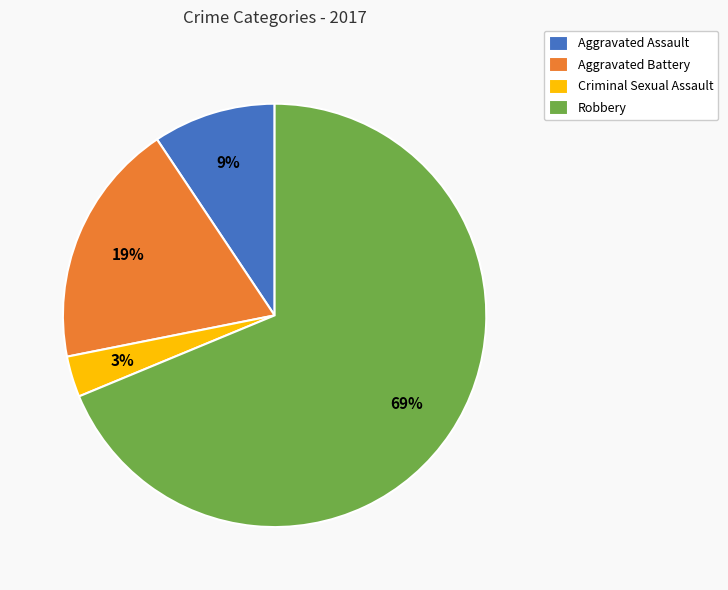

Is it true that Criminal Sexual Assault is 3% of the pie?

True